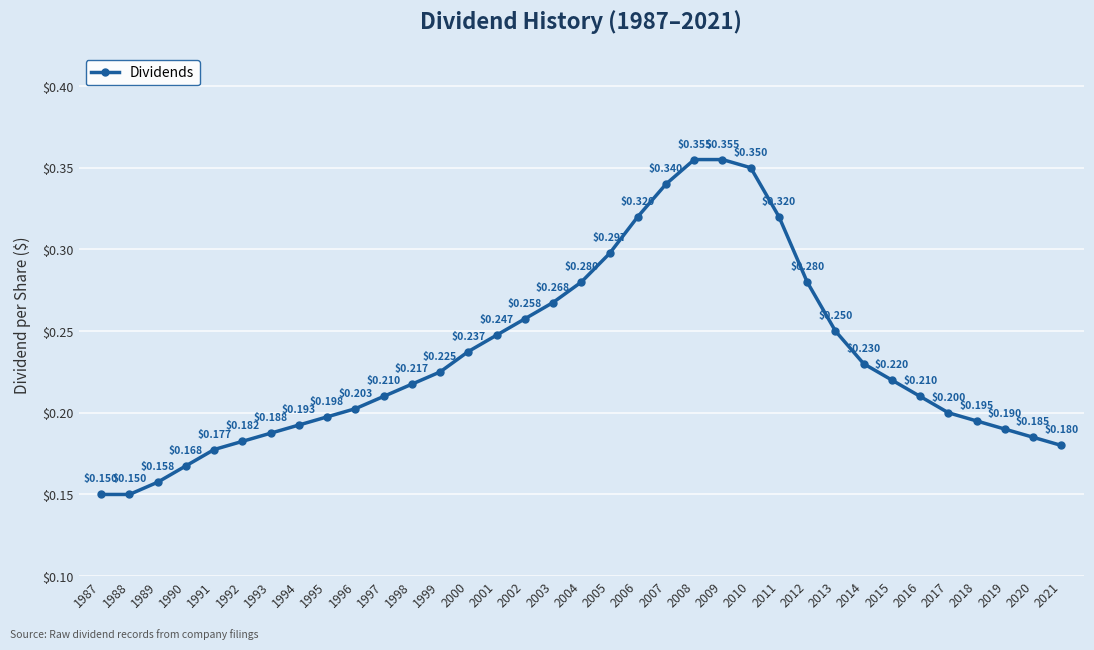

True or false: there are more than 2 points higher than both neighbors.

False